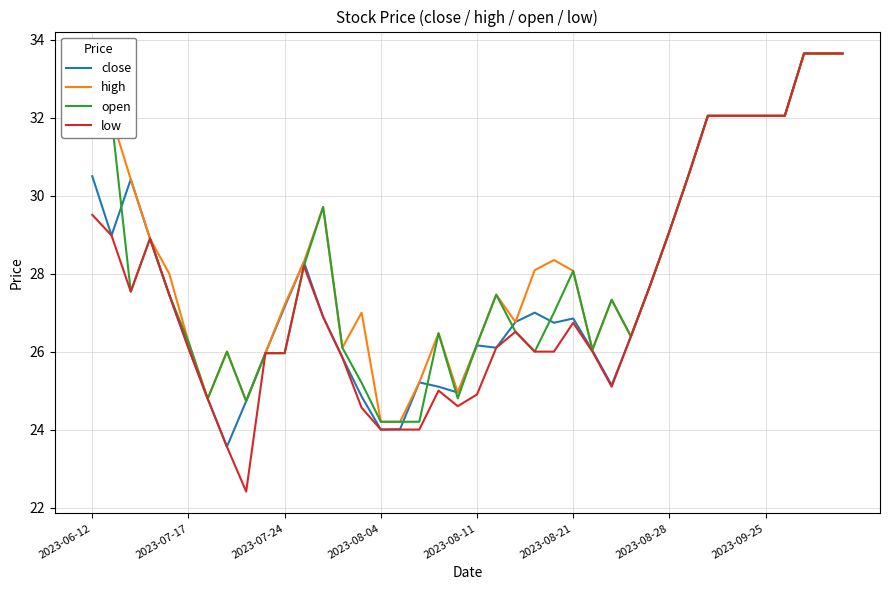

What is the lowest value of the close series?

23.6